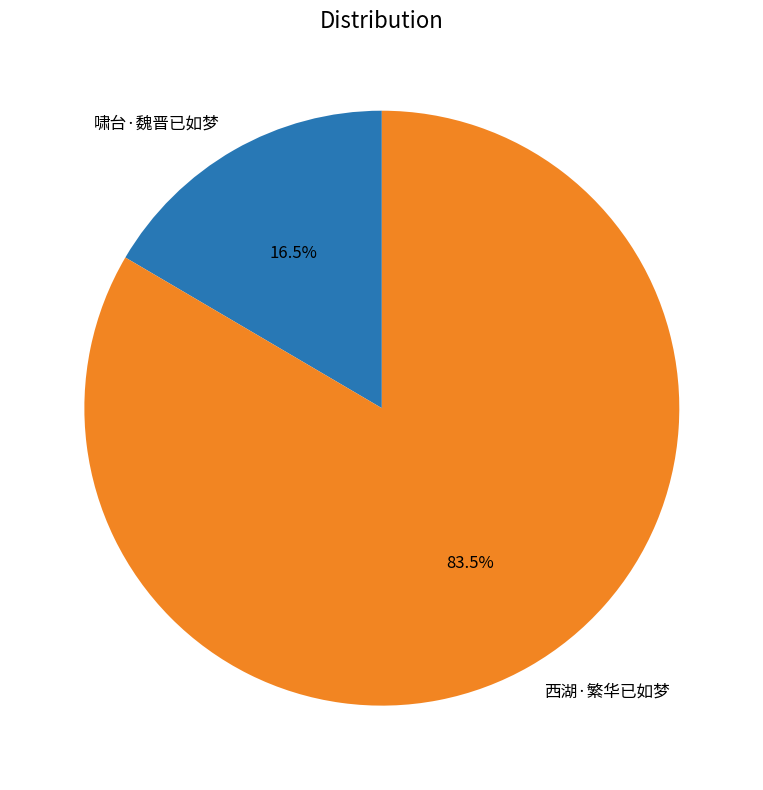

How many segments does this pie chart have?

2